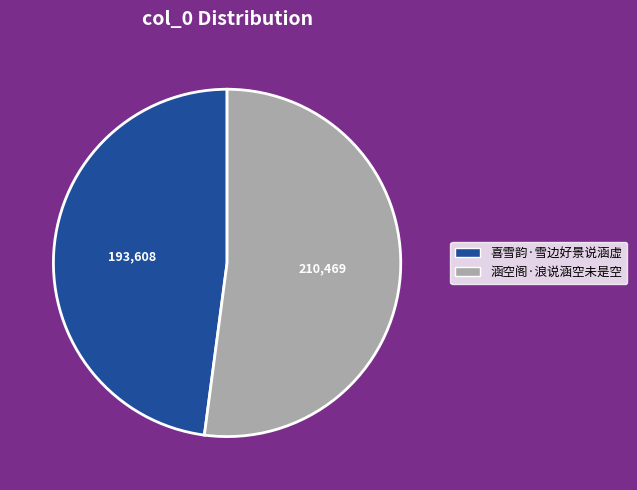

Rank the categories by value from lowest to highest.

喜雪韵·雪边好景说涵虚, 涵空阁·浪说涵空未是空